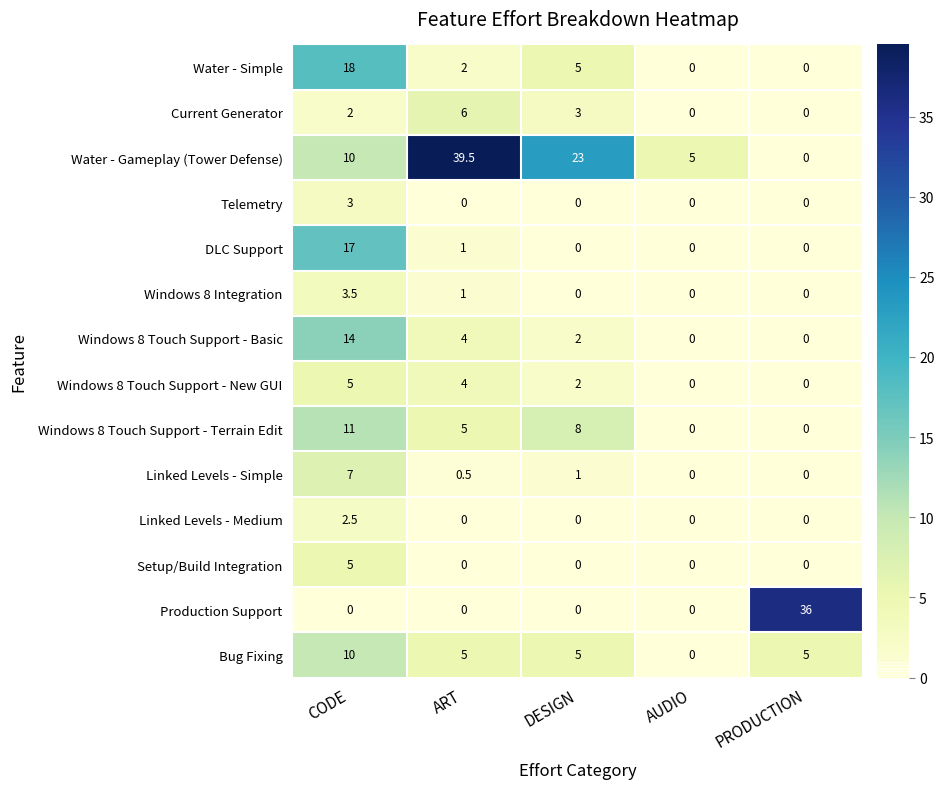

Which series changed the most between CODE and PRODUCTION?

Production Support